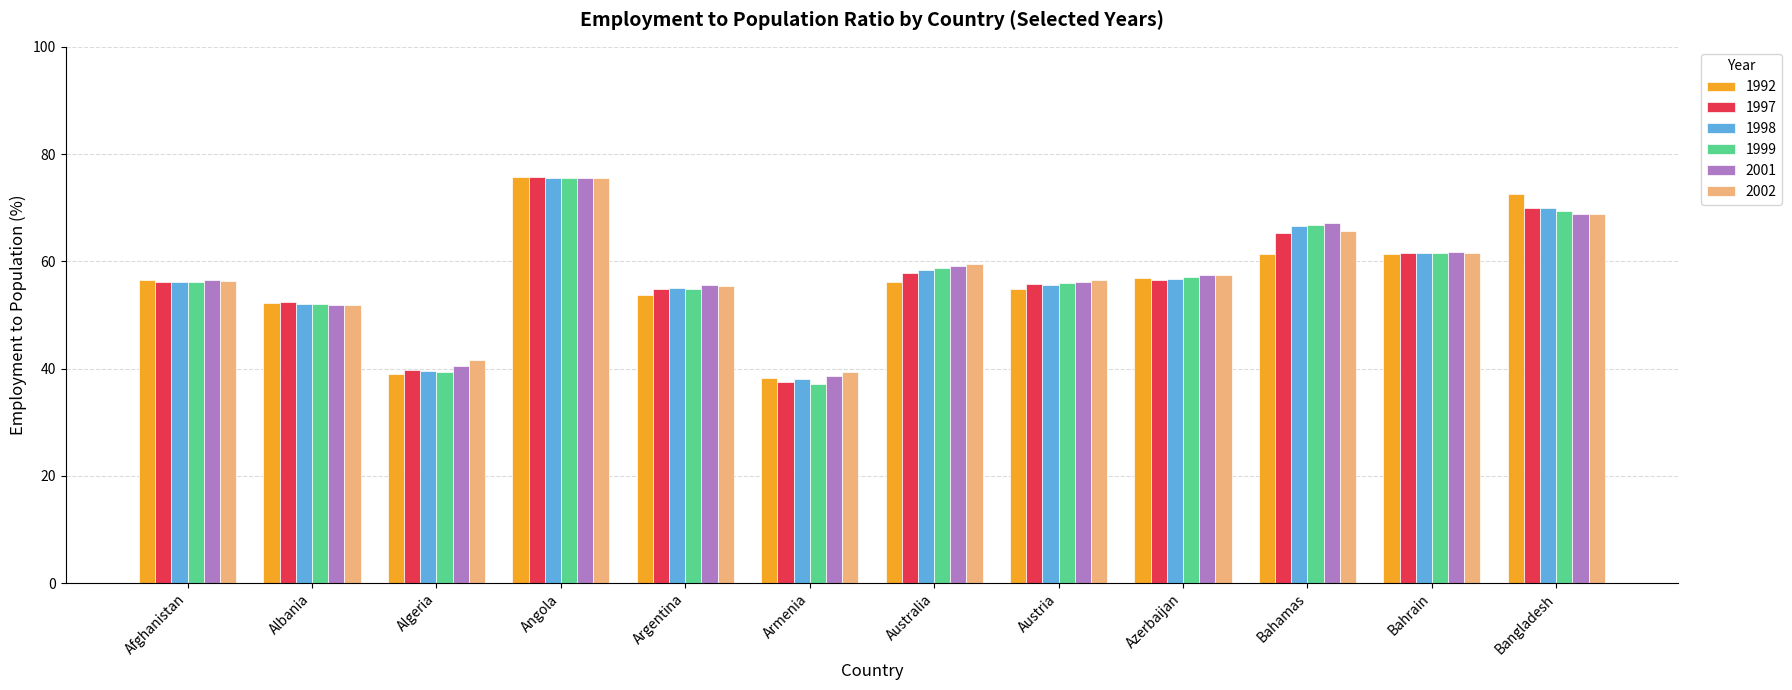

Between Azerbaijan and Bahamas, which series saw the biggest shift?

1998